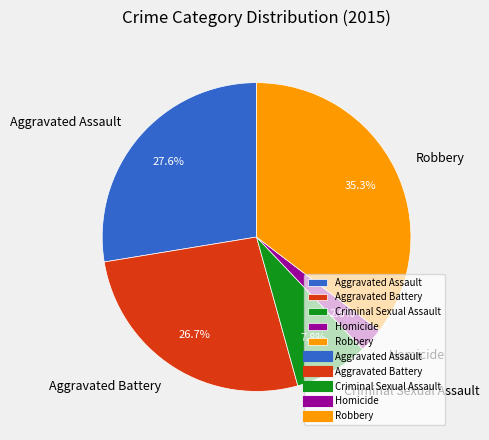

How many segments does this pie chart have?

5